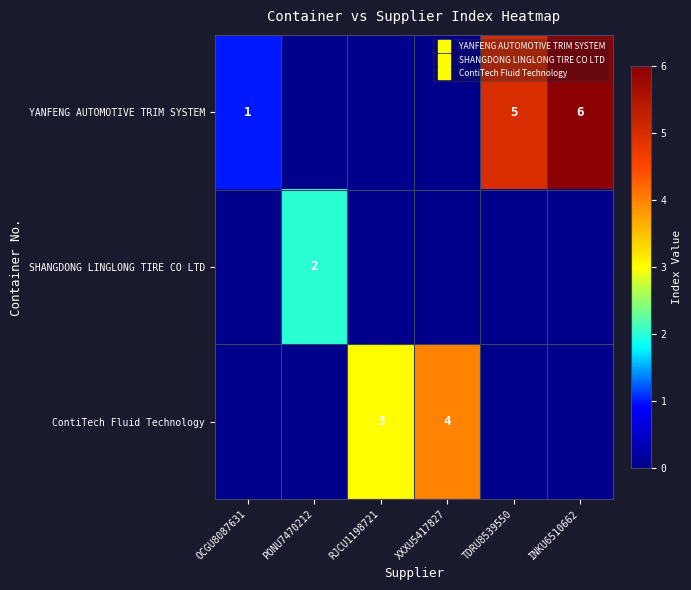

The YANFENG AUTOMOTIVE TRIM SYSTEM series shows 0 at RJCU1198721. True or false?

True